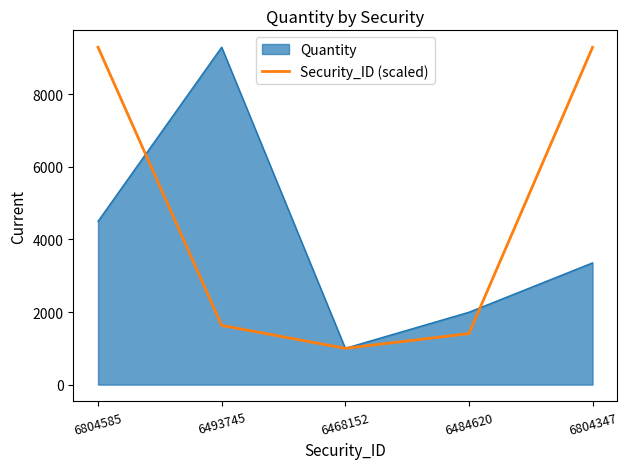

The Quantity series shows 1405.5 at 6804347. True or false?

False